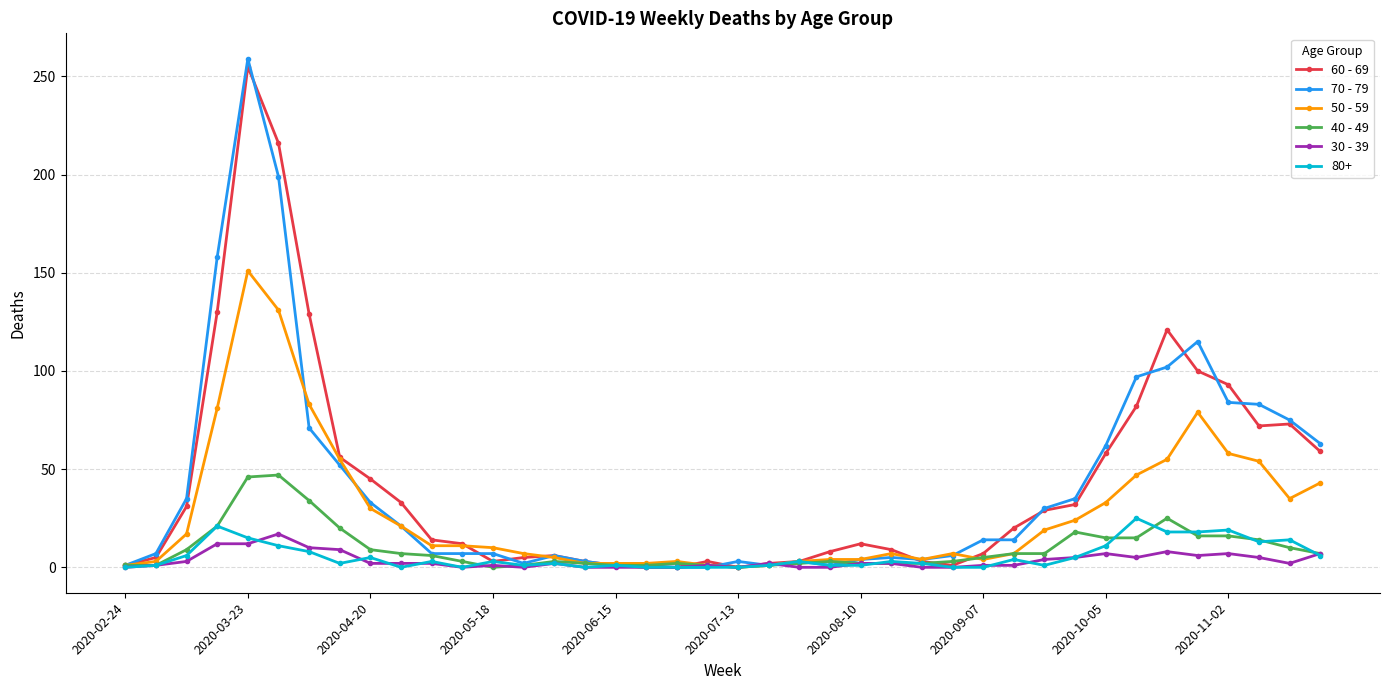

Which series ends up on top after the final intersection of 40 - 49 and 60 - 69?

60 - 69